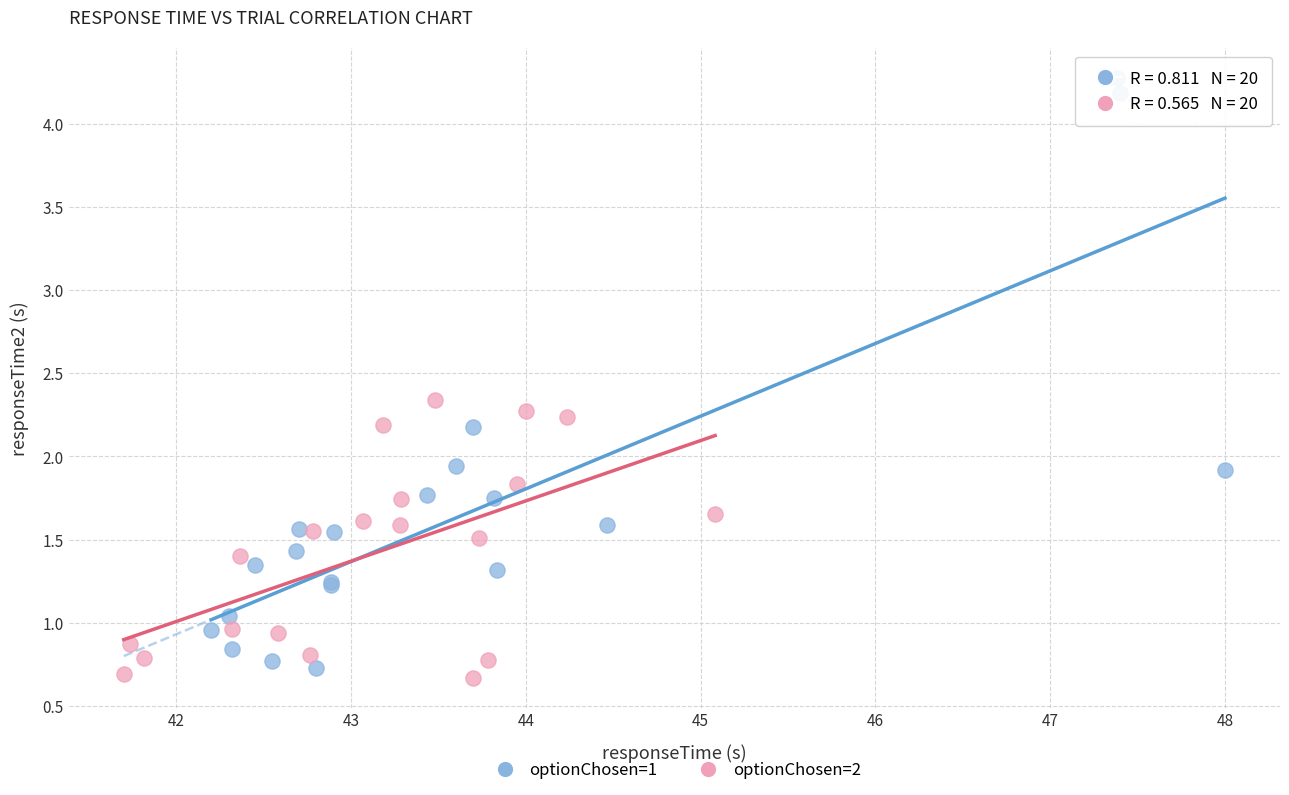

Which series has the widest spread of Y values?

optionChosen=1